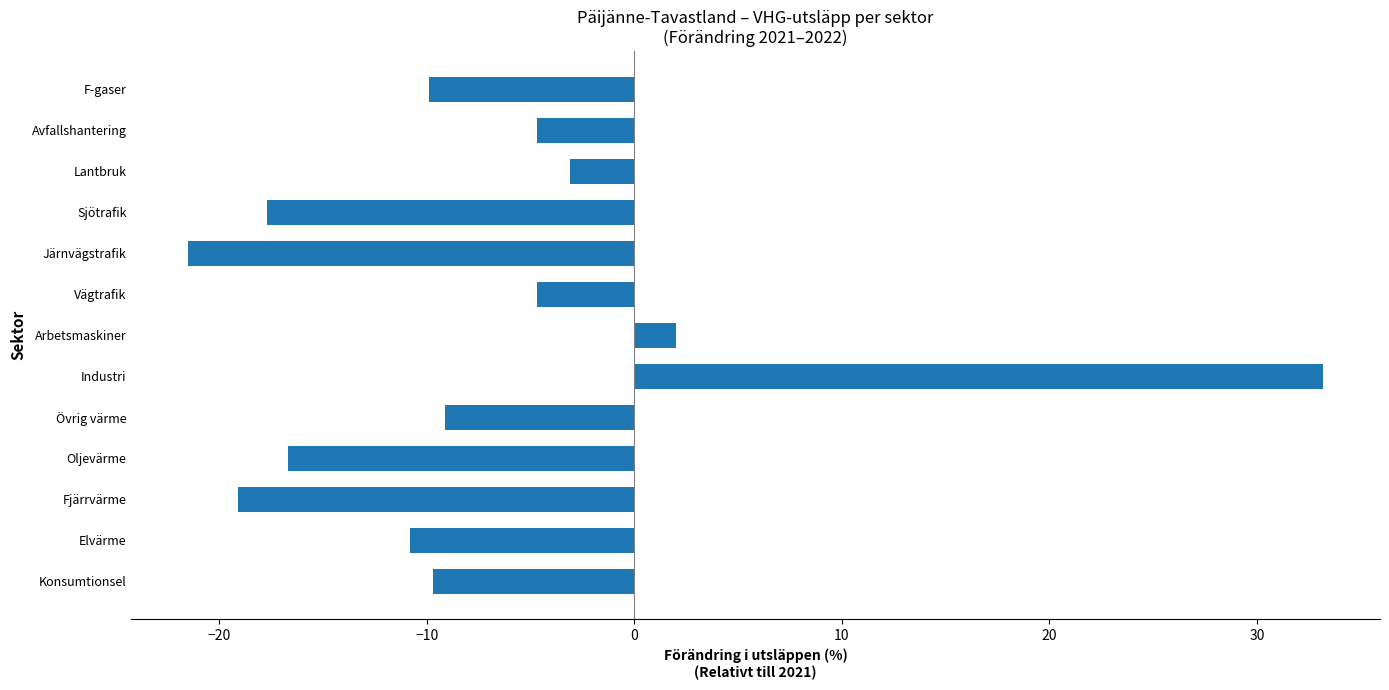

Where is the data nearest to the value 5?

Arbetsmaskiner